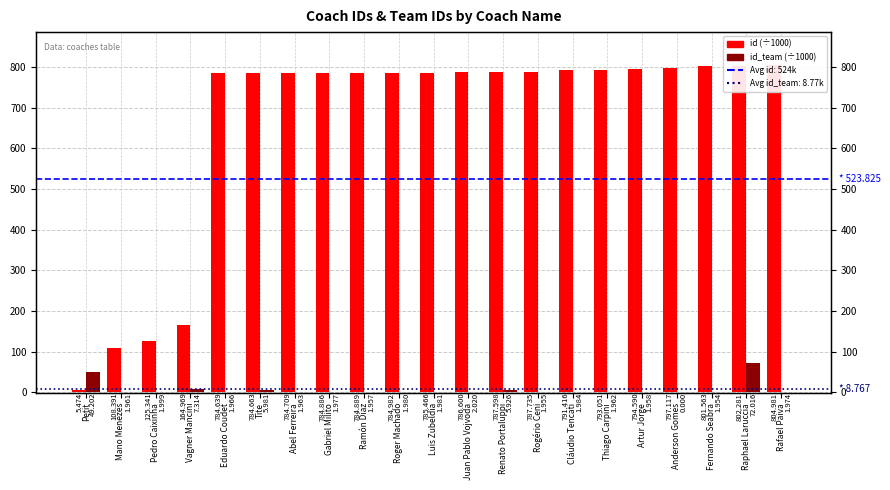

Are the bars grouped side by side (vs. stacked)?

Yes